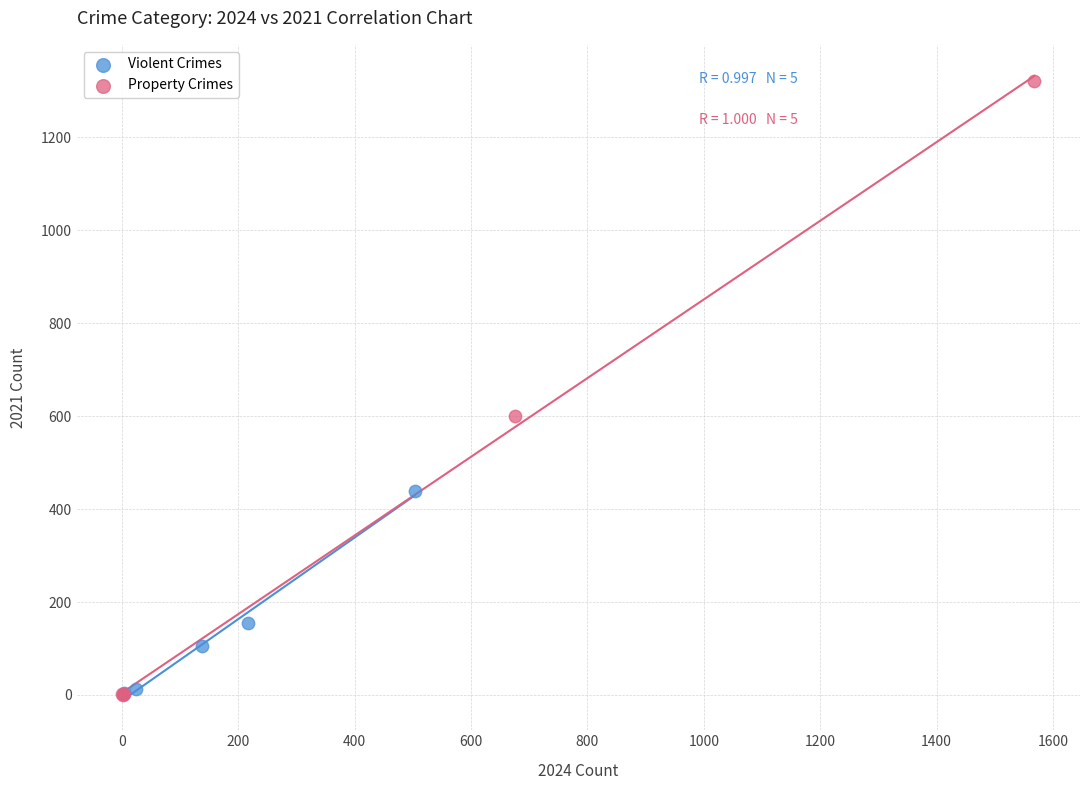

Which series reaches the maximum Y coordinate?

Property Crimes